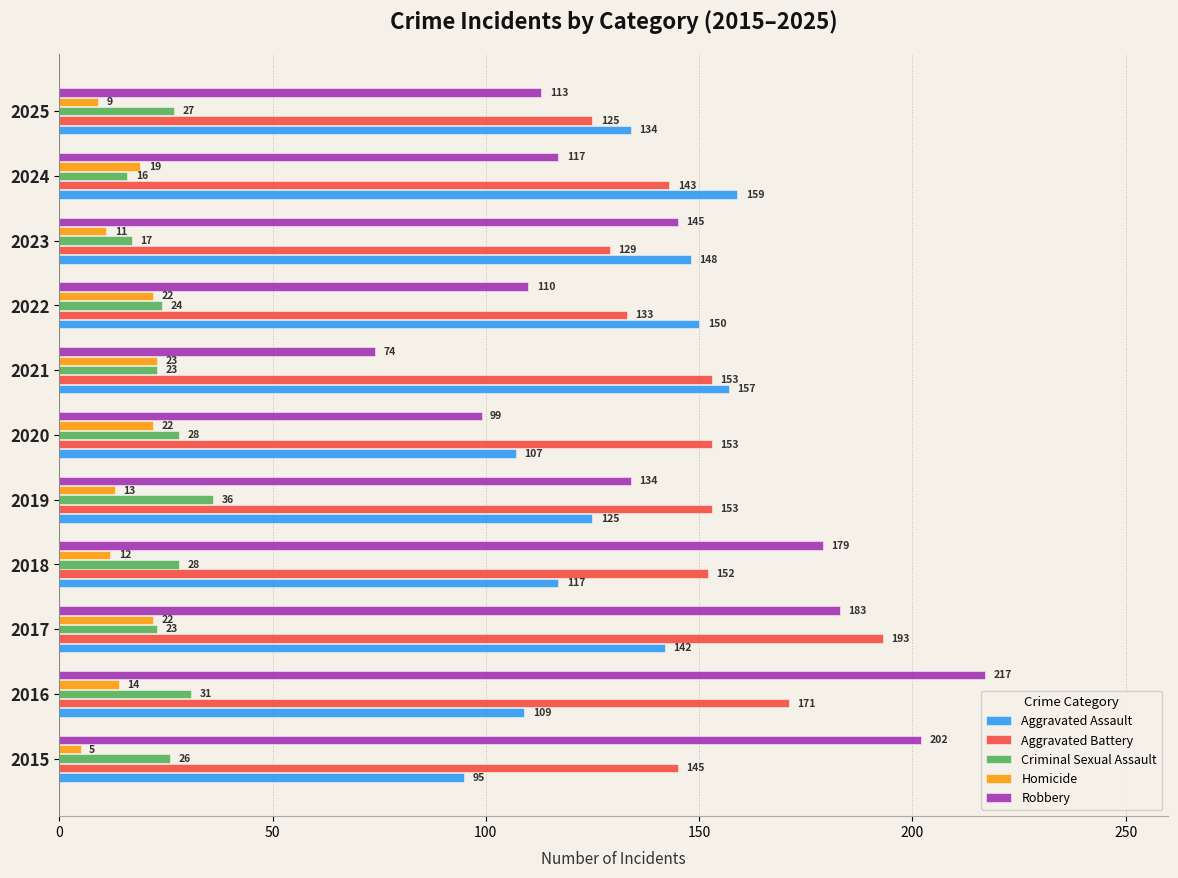

What is the total value across all series at 2018?

488